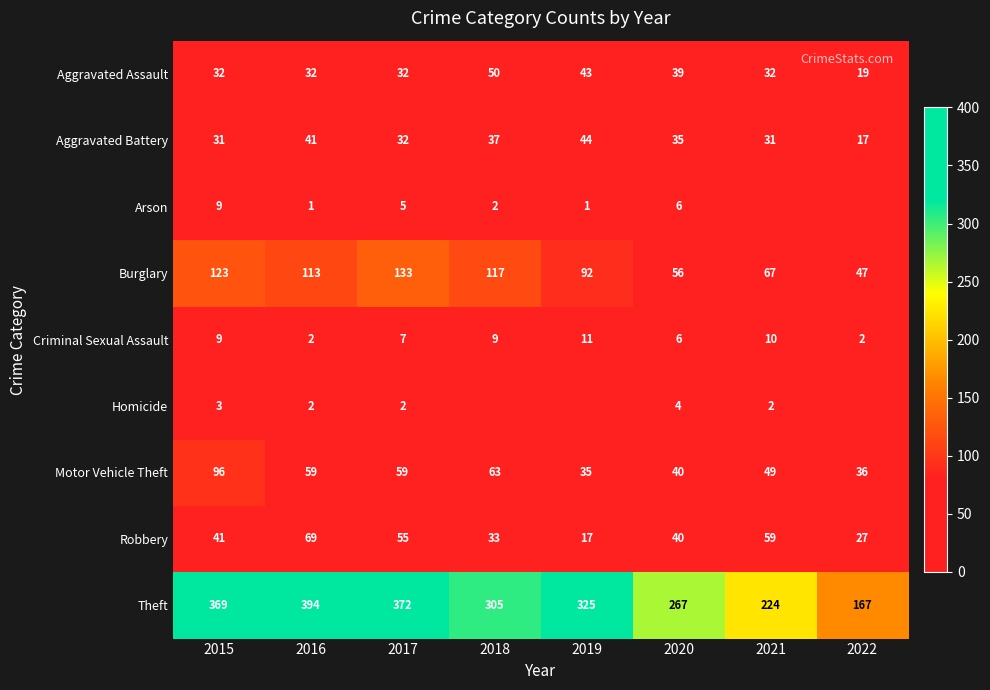

True or false: Robbery has a value of 90 at 2021.

False